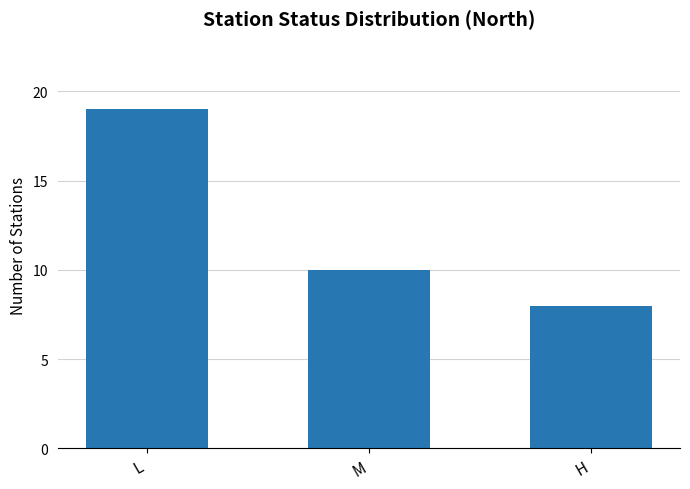

Reading right to left, what are all the values shown in this chart?

H=8	M=10	L=19